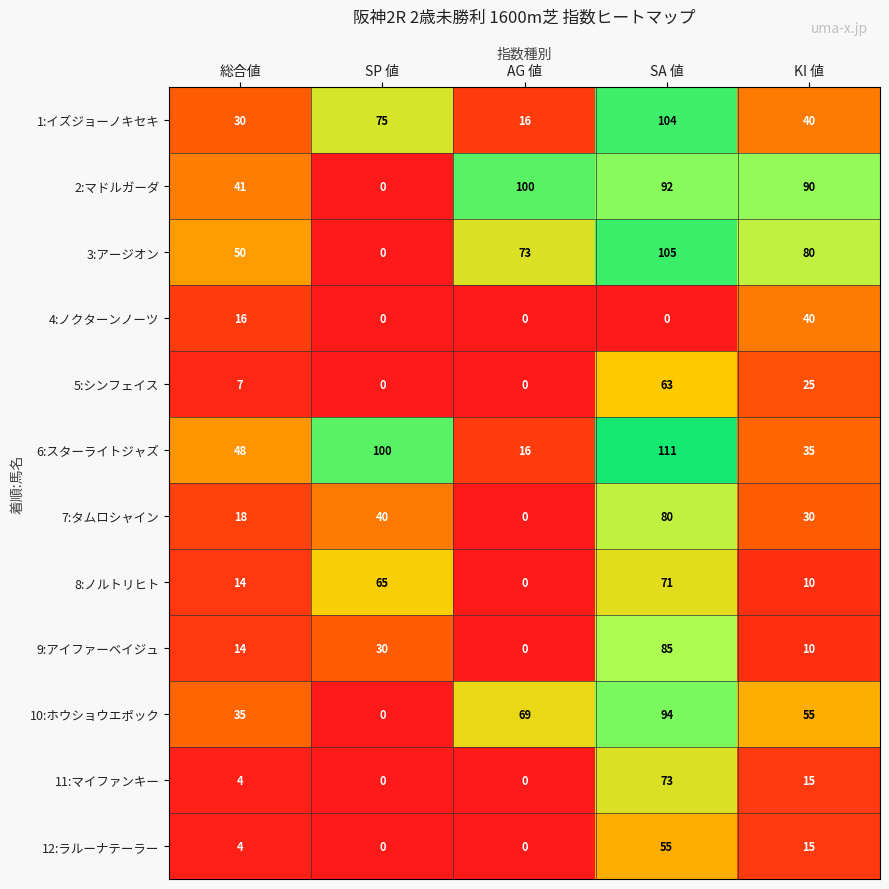

Which series has the largest total across all categories?

2:マドルガーダ